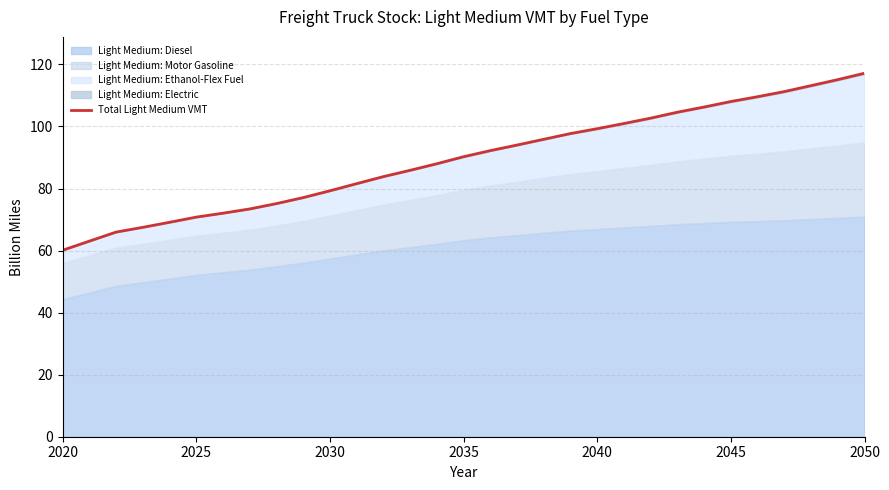

The chart shows a value of 151.6 at 2045. True or false?

False